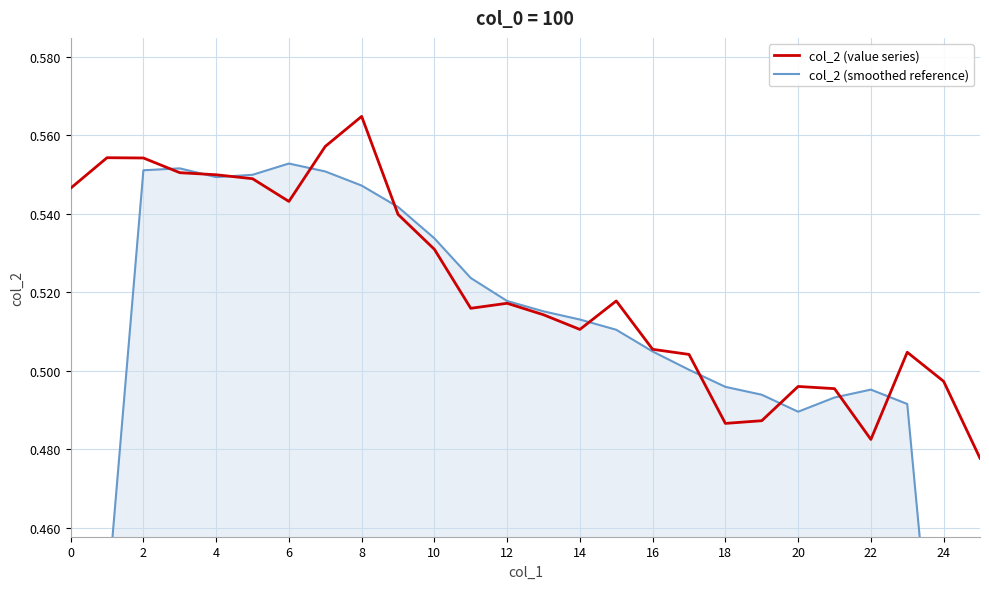

The col_2 (value series) series shows 0.5 at 25. True or false?

True